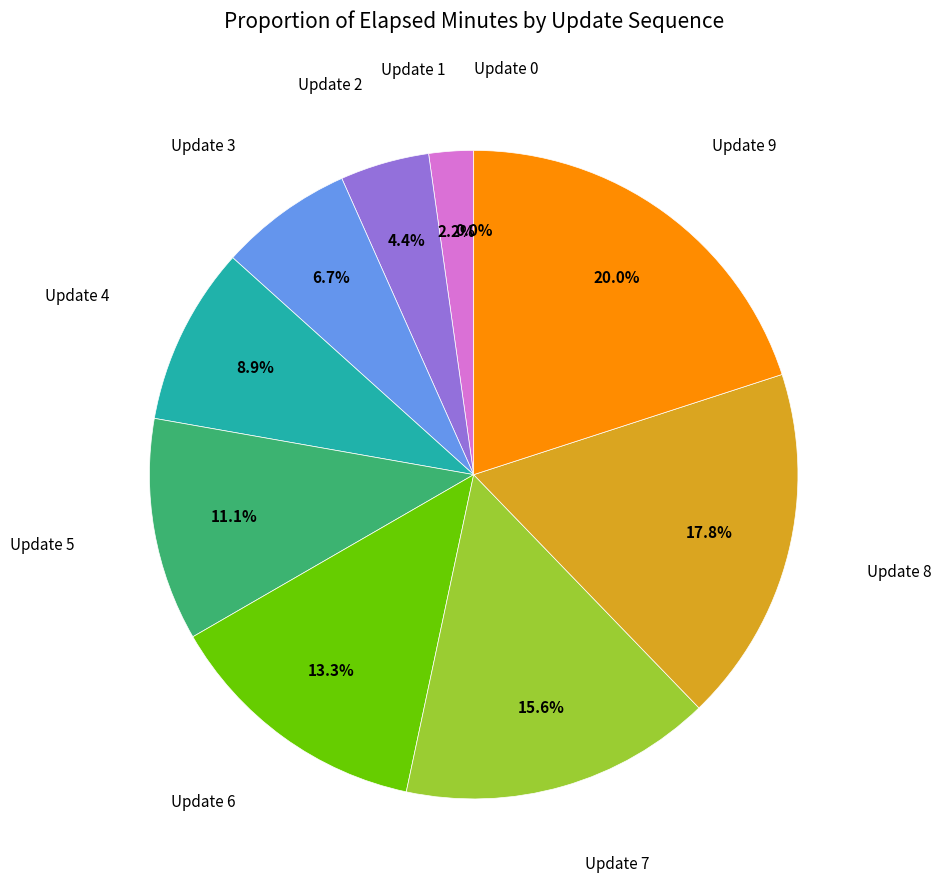

What portion of the pie excludes 9?

80.0%